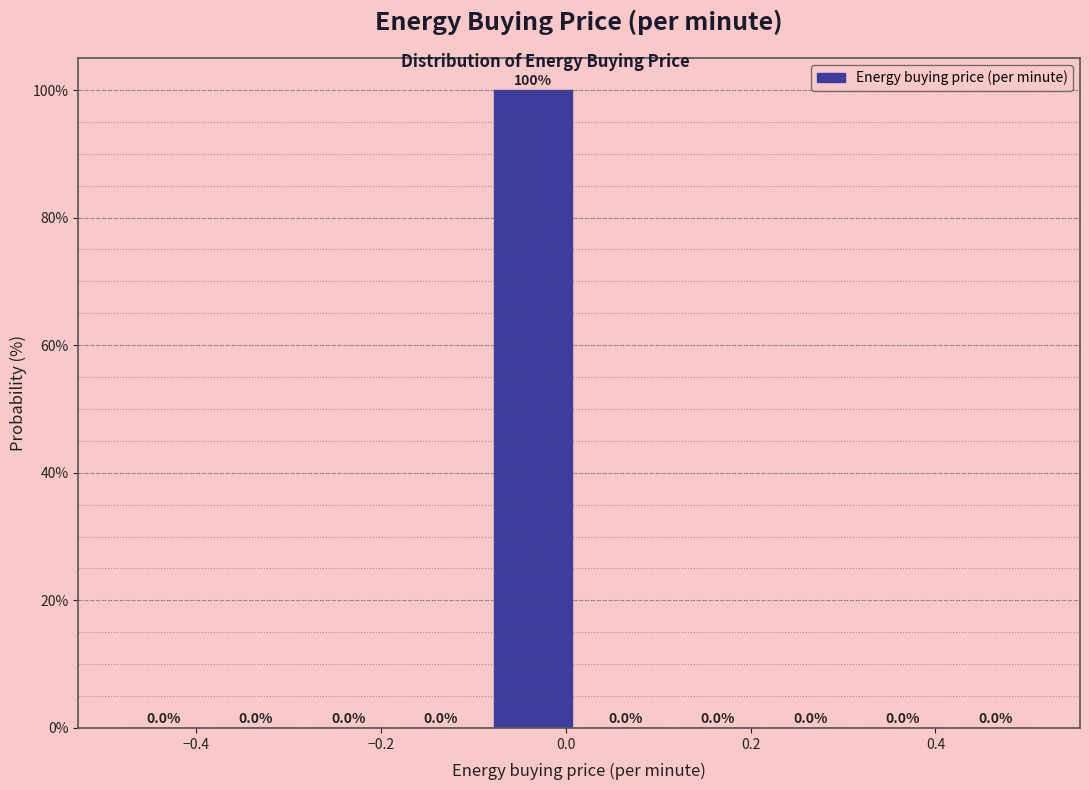

Reading left to right, list every bar in this chart as the range it spans on the x-axis followed by its height. The bar edges are not printed on the chart, so give them approximately, as read against the axis.

-0.48 to -0.38: 0.0
-0.38 to -0.28: 0.0
-0.28 to -0.18: 0.0
-0.18 to -0.08: 0.0
-0.08 to 0.02: 100.0
0.02 to 0.12: 0.0
0.12 to 0.22: 0.0
0.22 to 0.32: 0.0
0.32 to 0.42: 0.0
0.42 to 0.52: 0.0